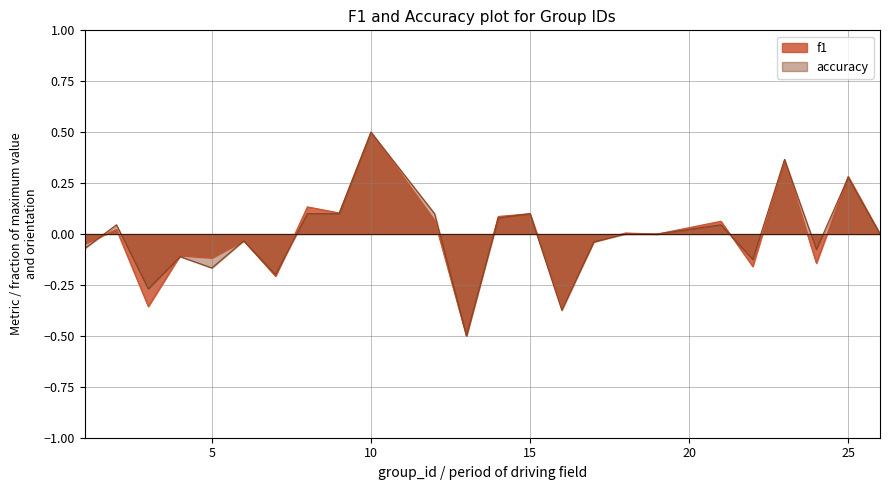

Is it true that f1 equals -0.1 at 24?

False